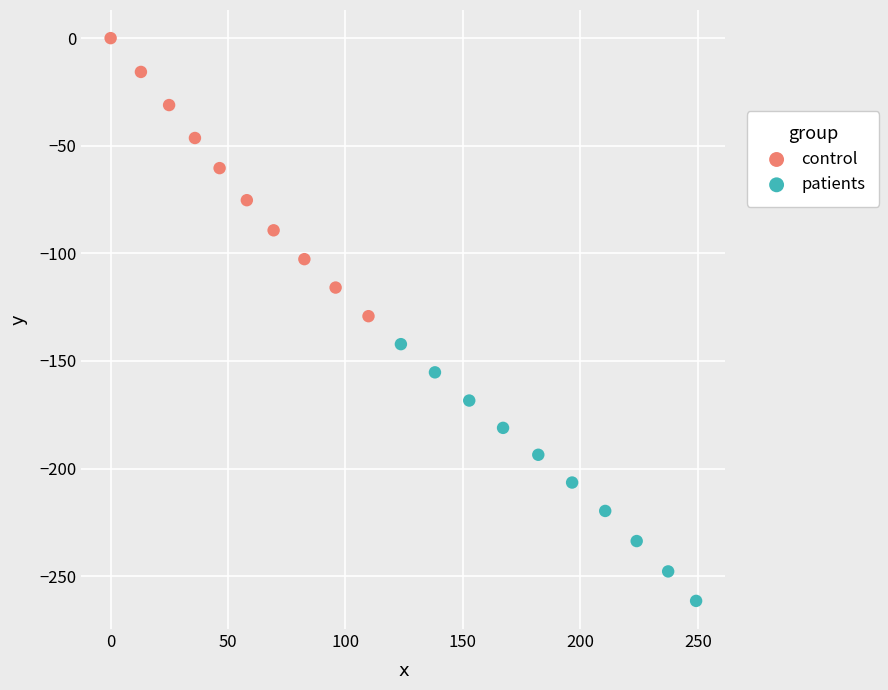

Which series contains the lowest Y value?

patients